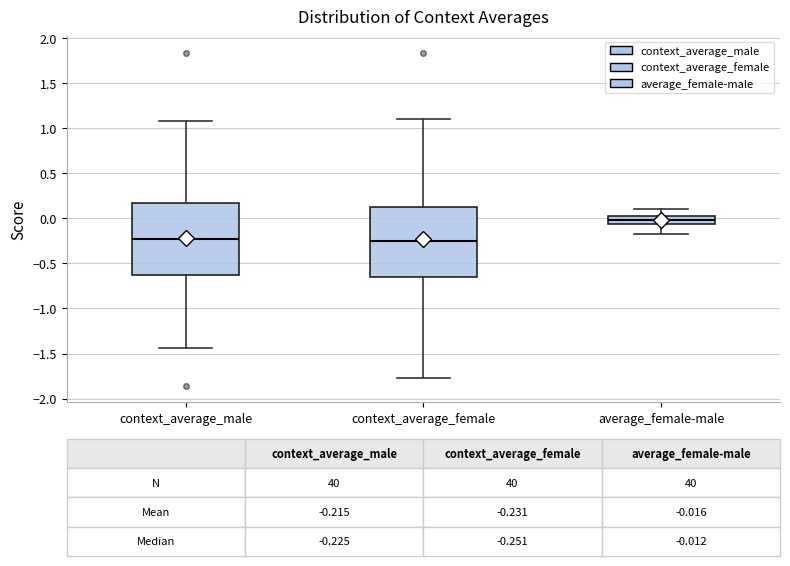

Which box has the highest median line?

average_female-male